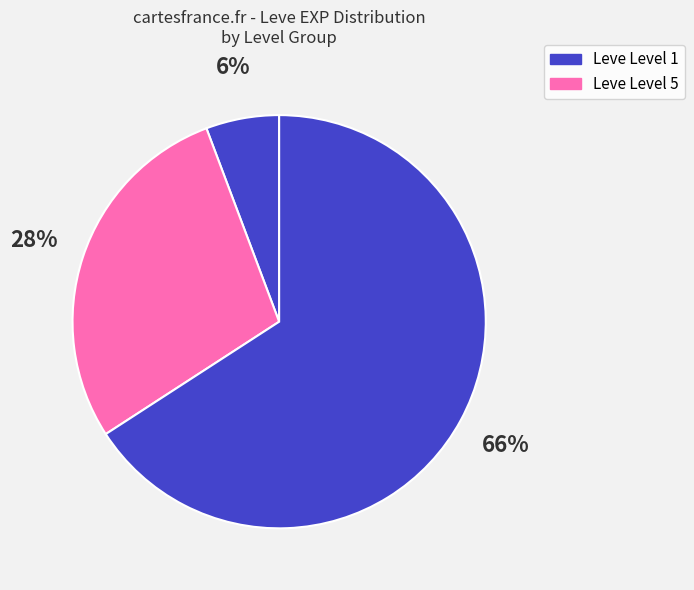

How many slices are in this pie chart?

3